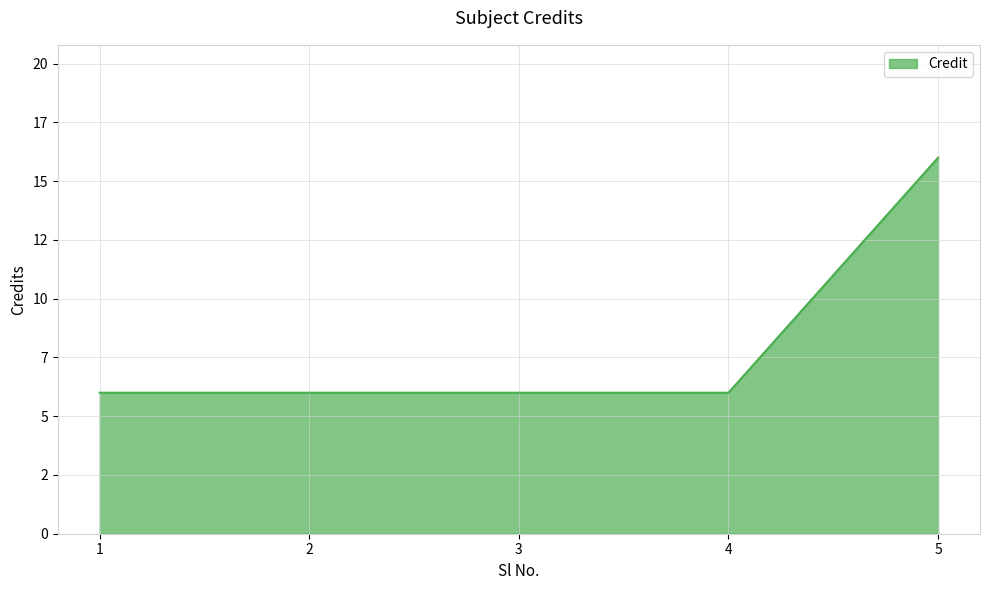

Rank the categories by value from highest to lowest.

5, 1, 2, 3, 4